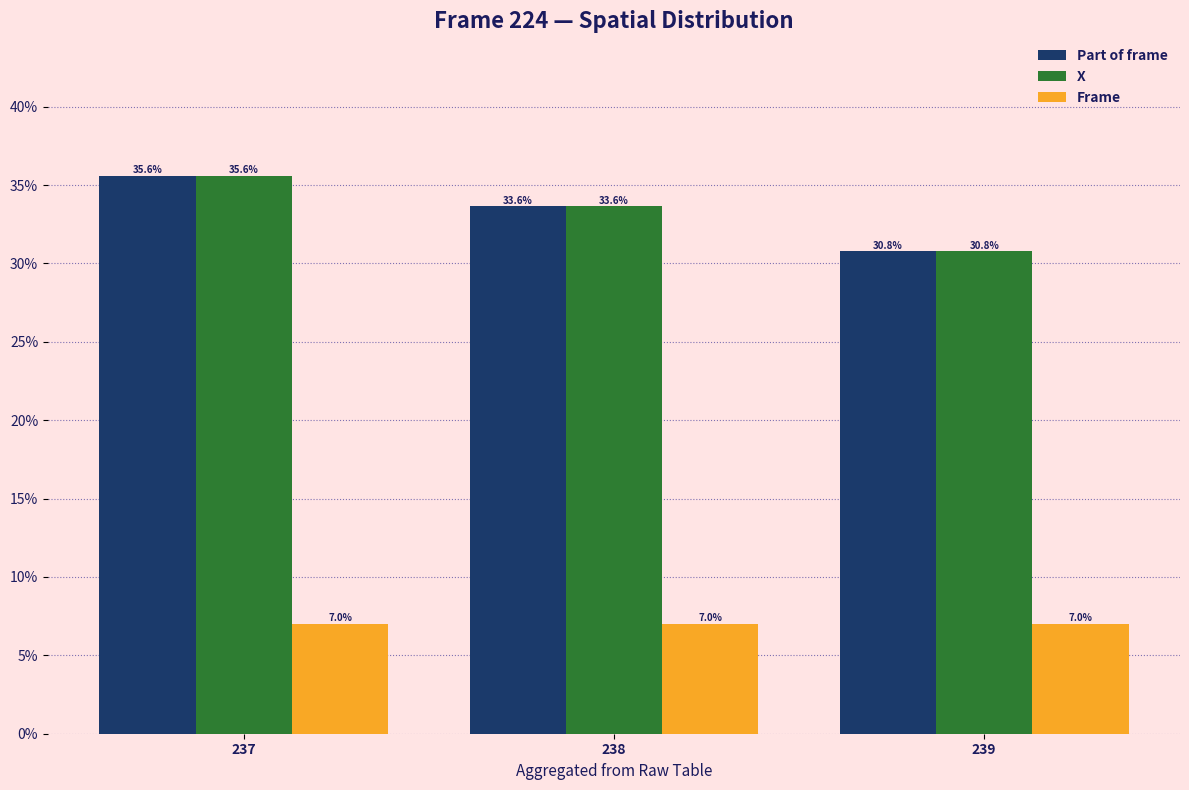

The X series shows 18.3 at 239. True or false?

False